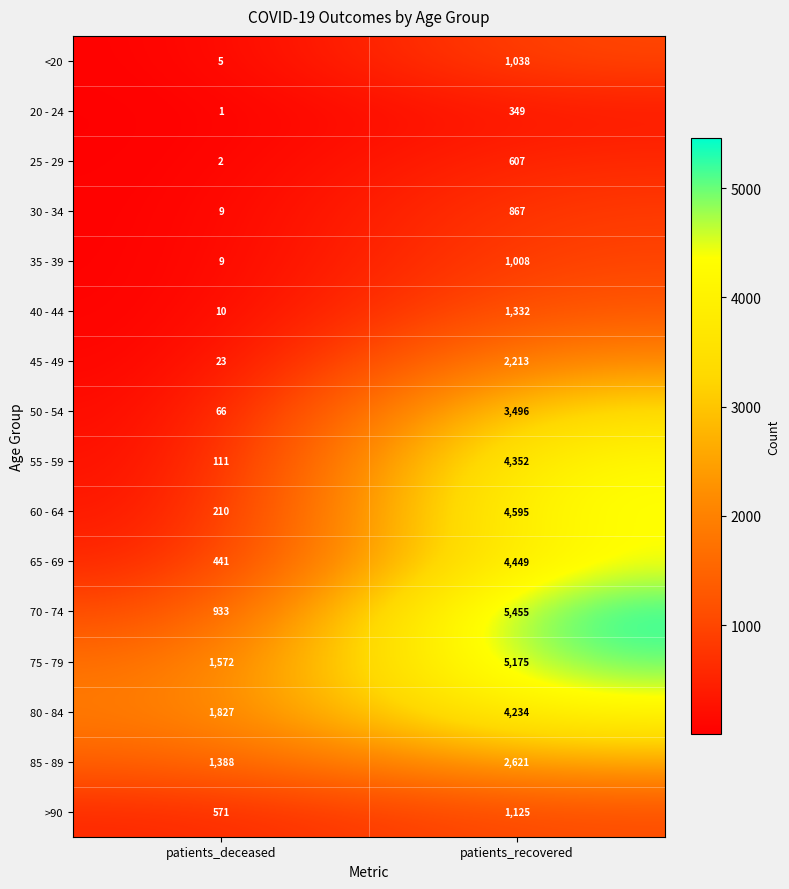

What is the difference between the maximum and minimum values in the 50 - 54 series?

3430